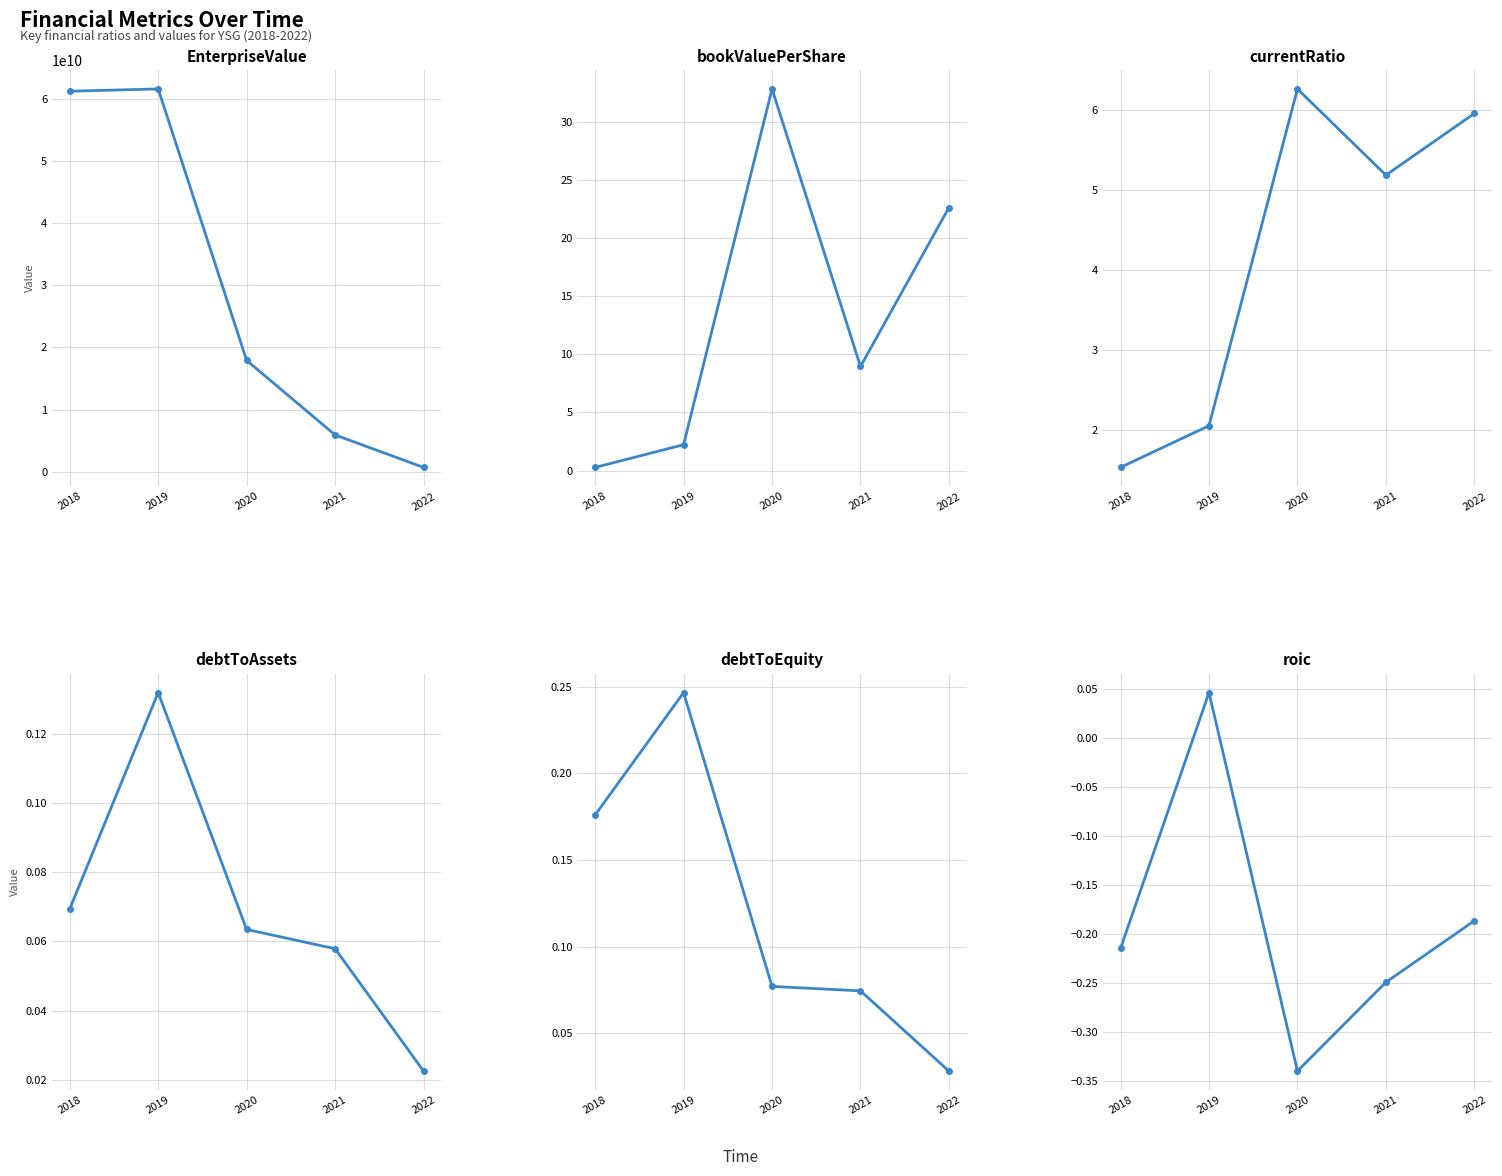

At which label does debtToAssets reach its minimum?

2022